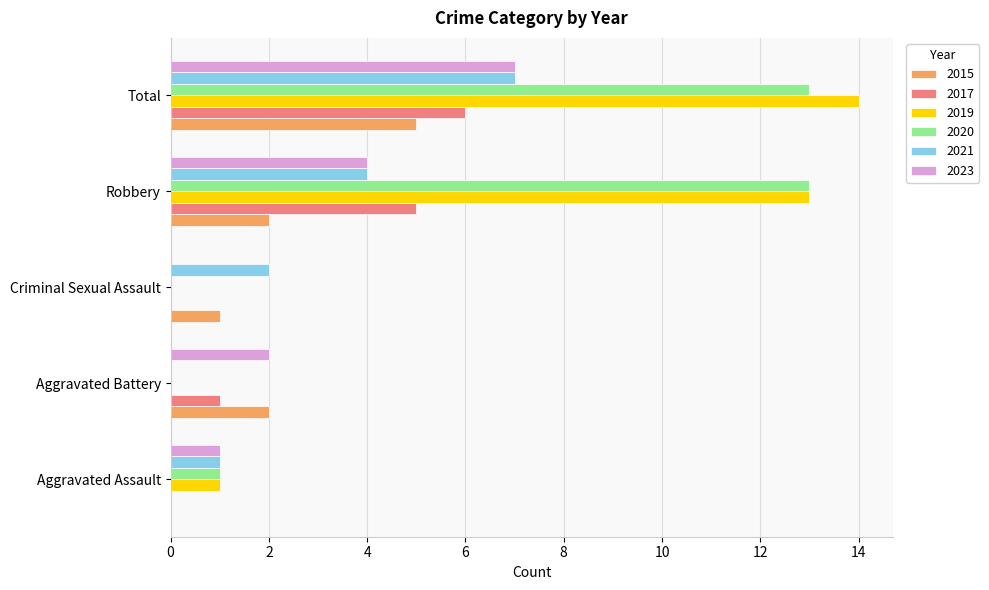

At which category is the sum across all series the highest?

Total